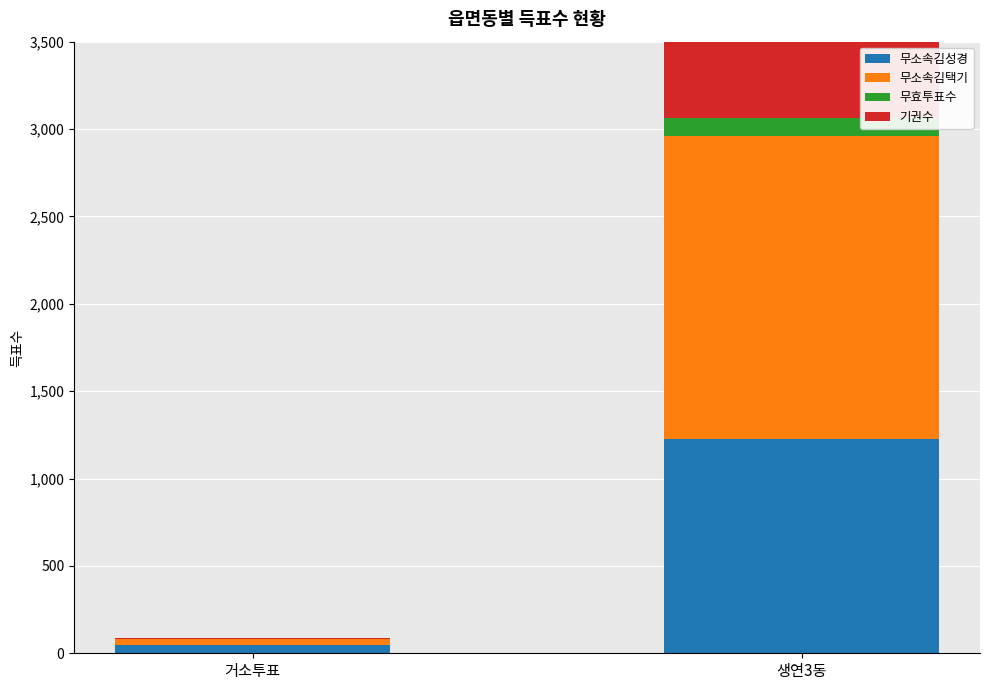

Reading left to right, transcribe all the data shown in this chart.

무소속김성경: 거소투표=49	생연3동=1228
무소속김택기: 거소투표=33	생연3동=1731
무효투표수: 거소투표=2	생연3동=104
기권수: 거소투표=2	생연3동=1167